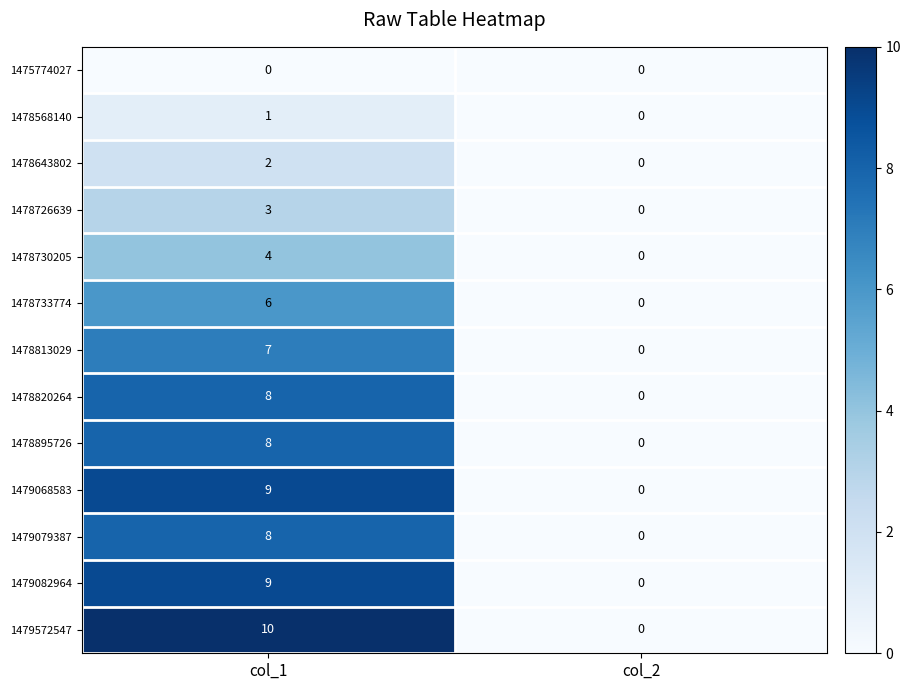

Reading right to left, what are all the values shown in this chart?

1475774027: col_2=0	col_1=0
1478568140: col_2=0	col_1=1
1478643802: col_2=0	col_1=2
1478726639: col_2=0	col_1=3
1478730205: col_2=0	col_1=4
1478733774: col_2=0	col_1=6
1478813029: col_2=0	col_1=7
1478820264: col_2=0	col_1=8
1478895726: col_2=0	col_1=8
1479068583: col_2=0	col_1=9
1479079387: col_2=0	col_1=8
1479082964: col_2=0	col_1=9
1479572547: col_2=0	col_1=10